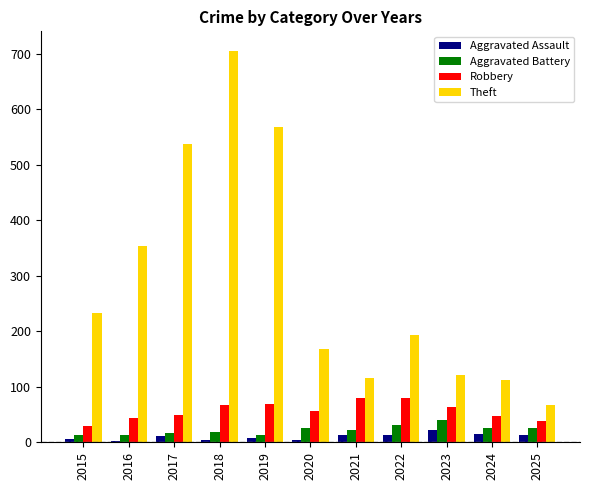

At which label does Theft reach its peak?

2018